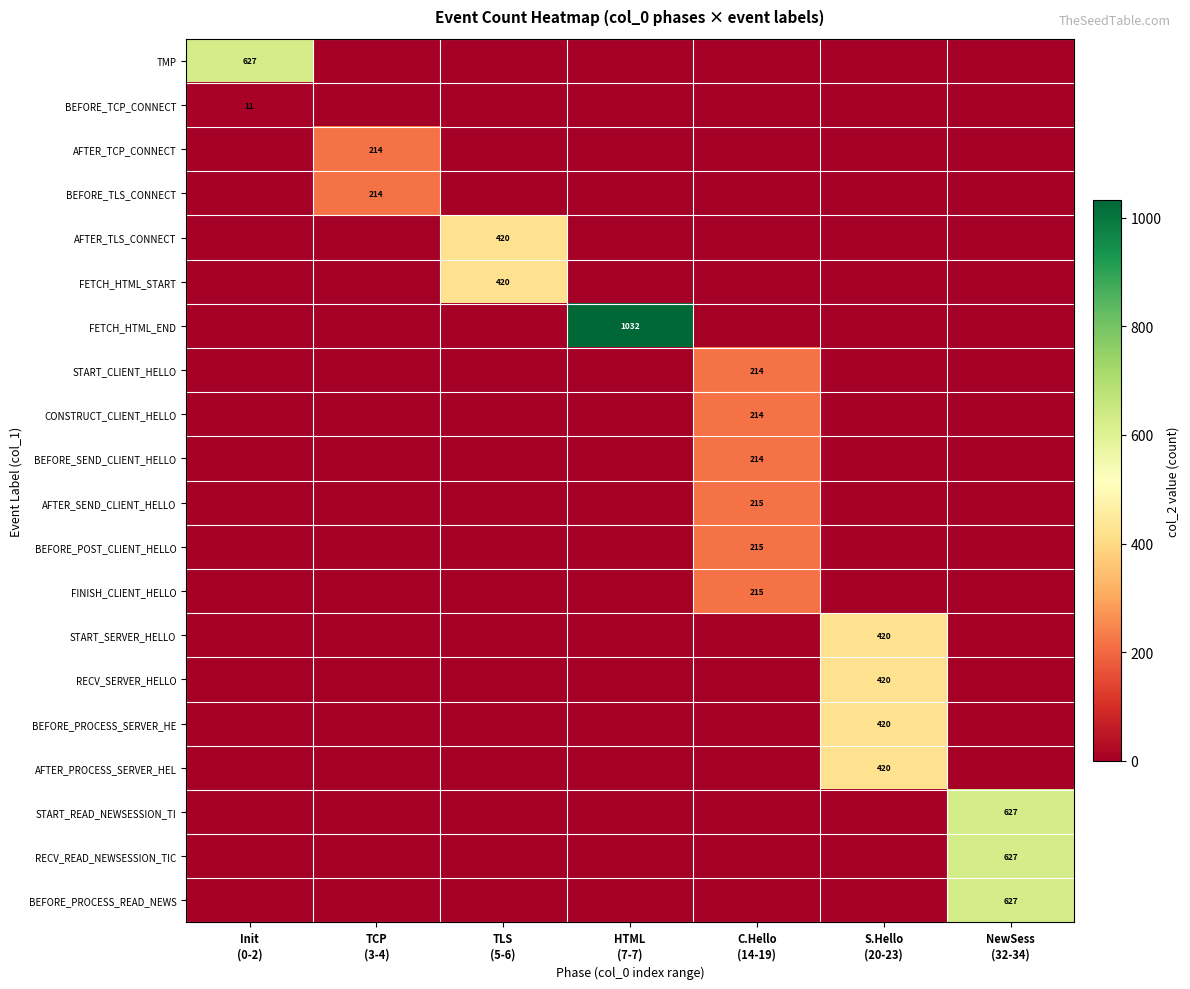

Which category has the lowest value across all series?

TCP
(3-4)